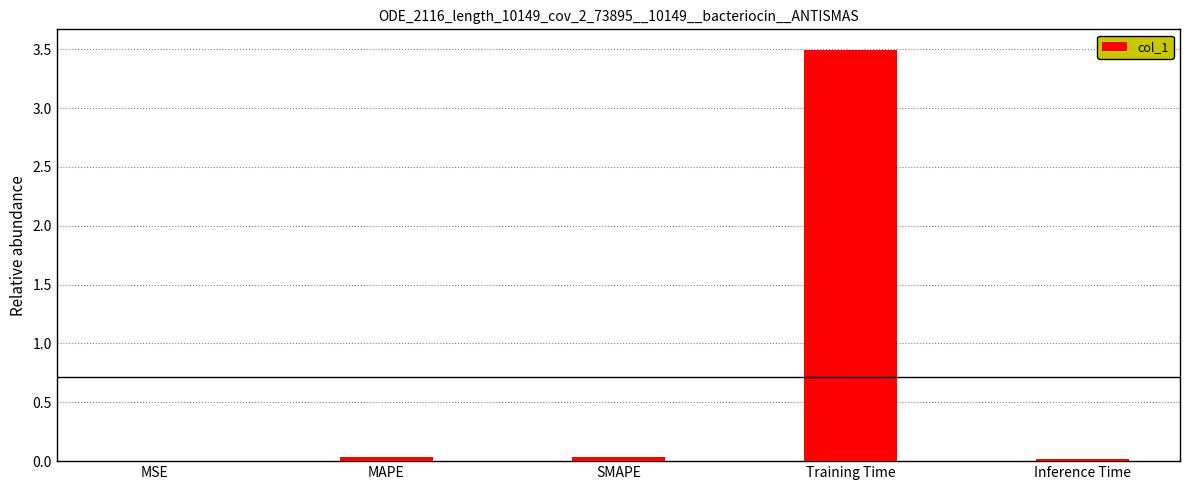

Between Training Time and MAPE, which is larger?

Training Time